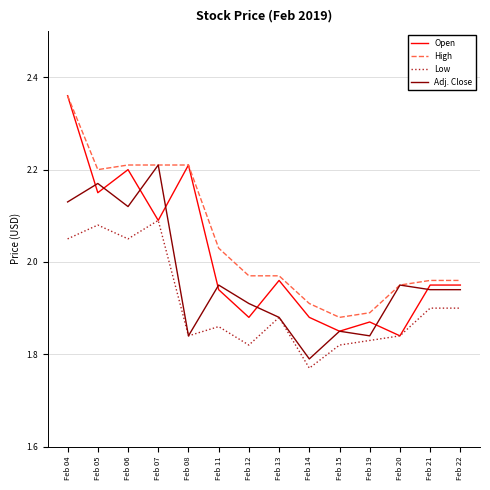

Where is the first local maximum for Open?

Feb 06